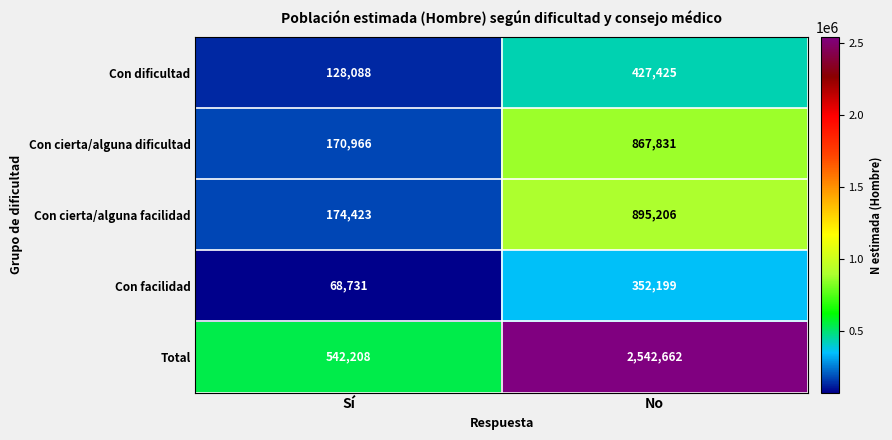

At Sí, list the series in order from largest to smallest.

Total, Con cierta/alguna facilidad, Con cierta/alguna dificultad, Con dificultad, Con facilidad